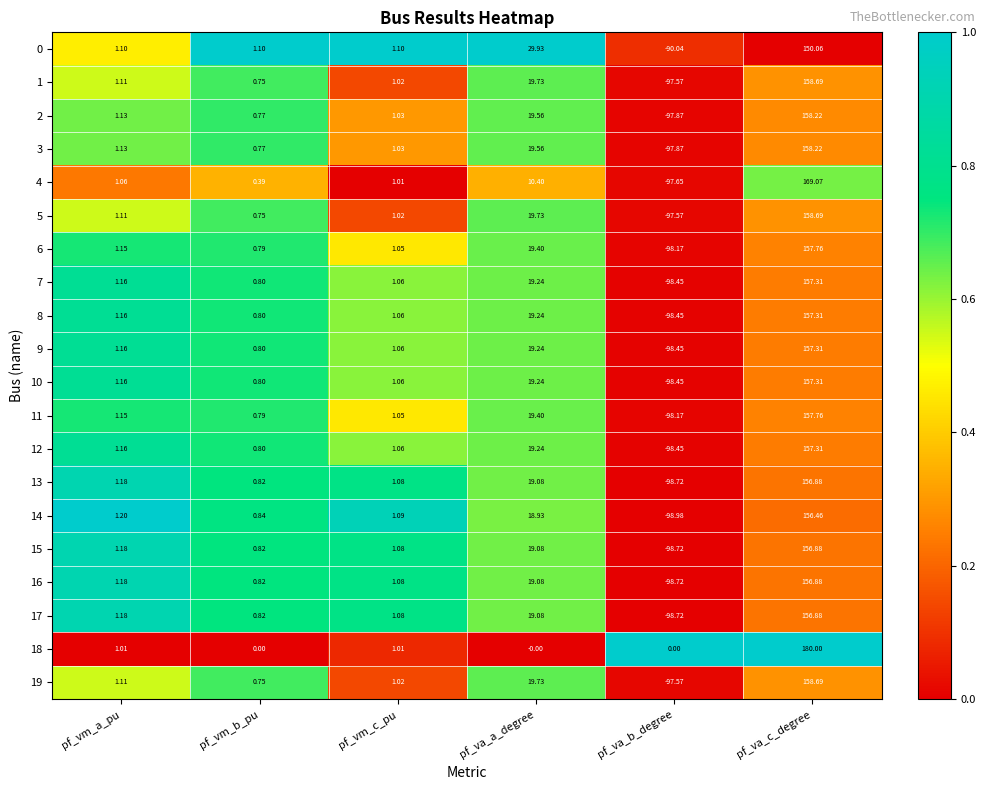

List the labels in order of 5 value, largest first.

pf_va_c_degree, pf_va_a_degree, pf_vm_a_pu, pf_vm_c_pu, pf_vm_b_pu, pf_va_b_degree